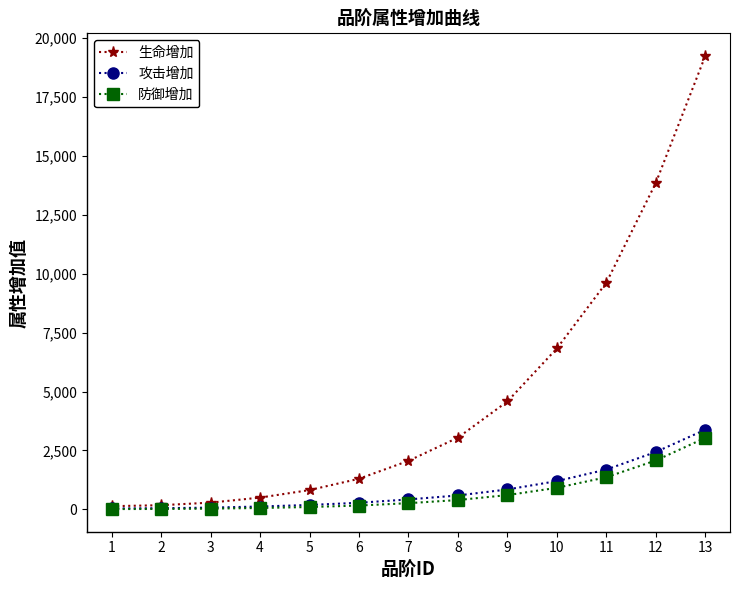

At which label is 防御增加 closest to 1524?

11